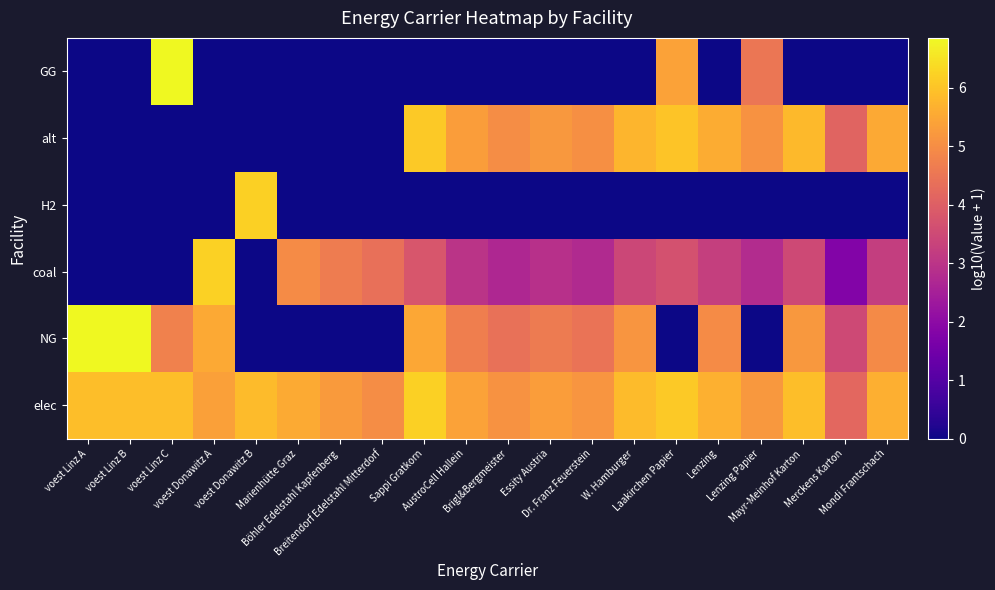

Which label corresponds to the largest value in the chart?

voest Linz A